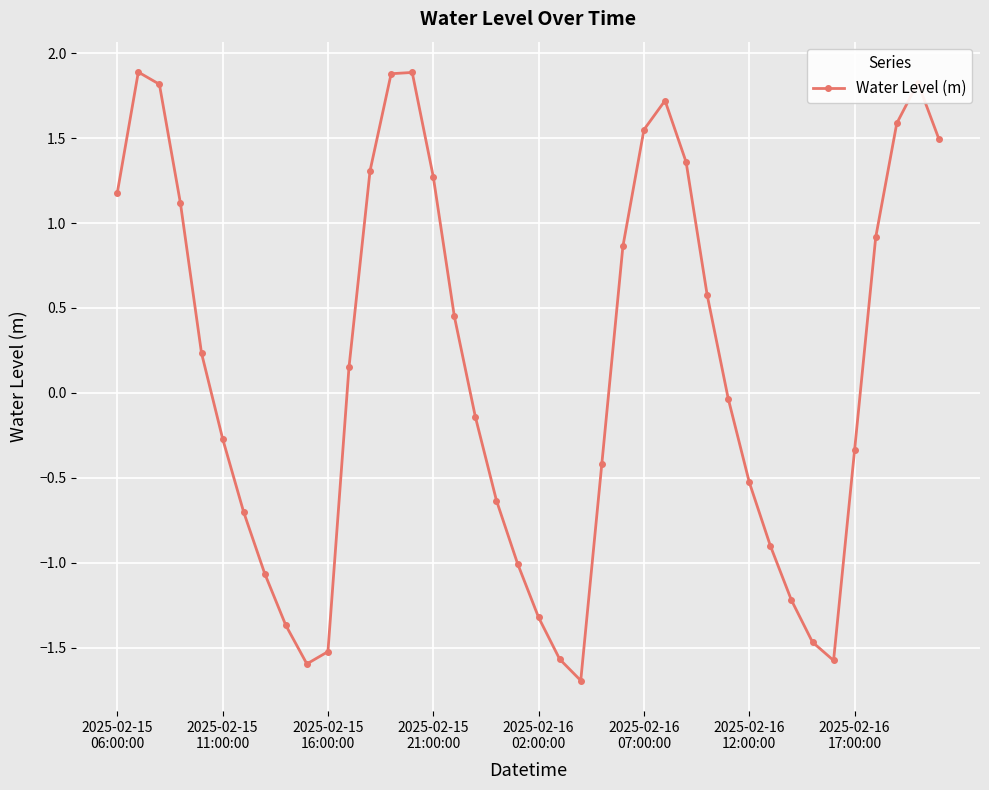

How many lines are shown in the chart?

1